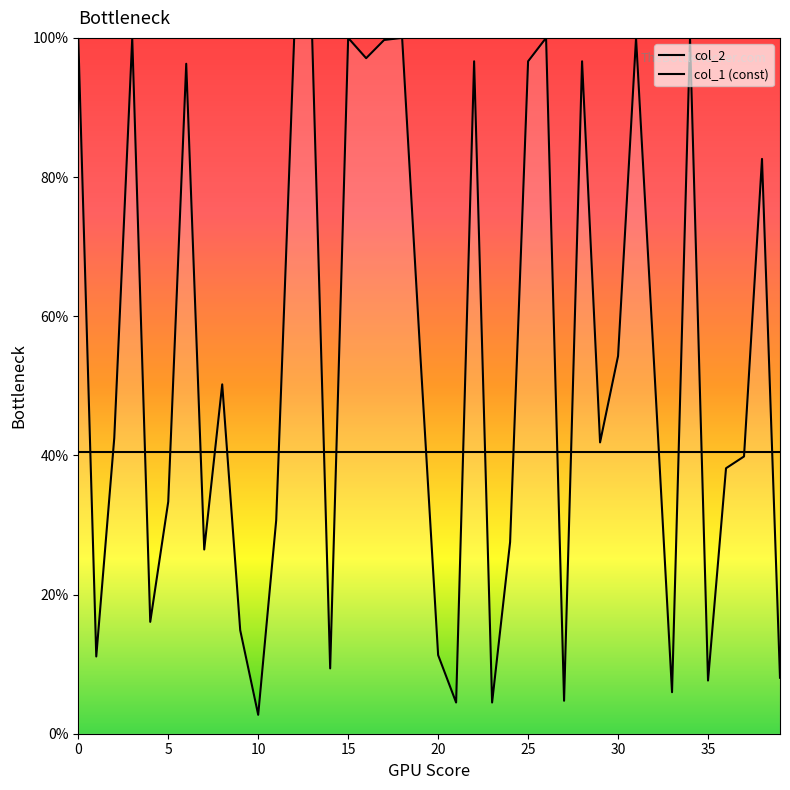

What is the sum of all col_1 (const) values?

1617.5